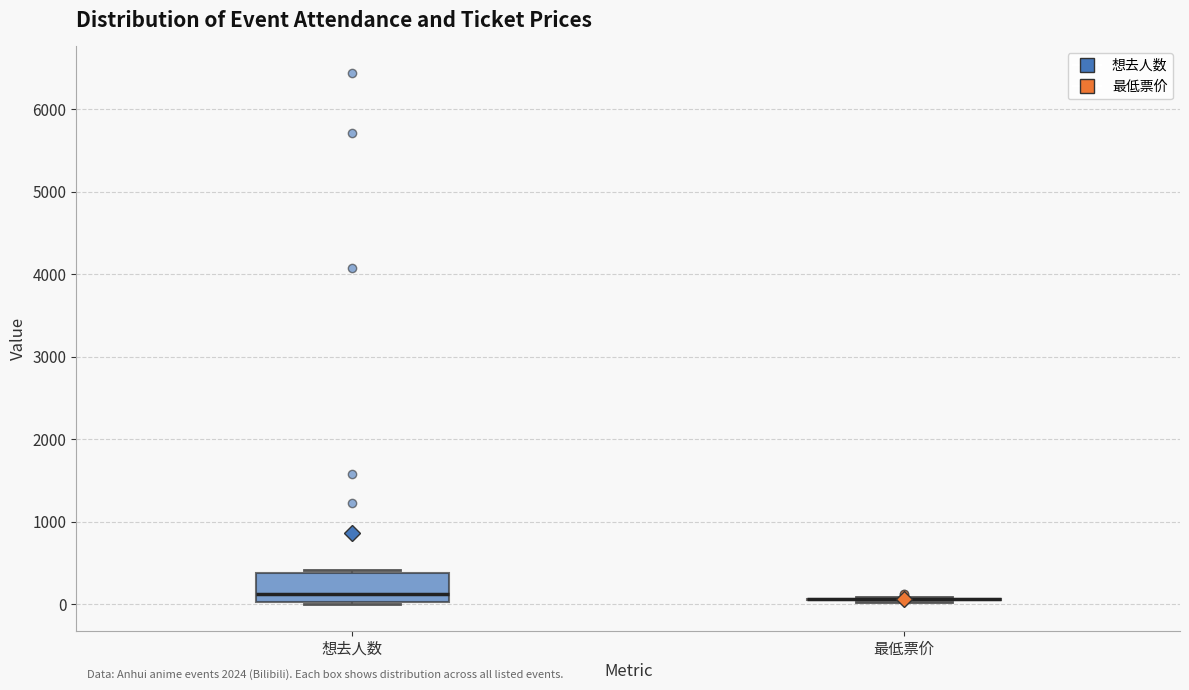

Reading left to right, read every box against the y-axis: the position of its median line, the range the box covers, and the ends of its whiskers. The values are not printed on the chart, so give them approximately, as read against the axis.

想去人数: median 100, box 0 to 400, whiskers 0 (just below the box's lower edge) to 400 (just above the box's upper edge)
最低票价: box collapsed to a line at 100, whiskers 0 to 100